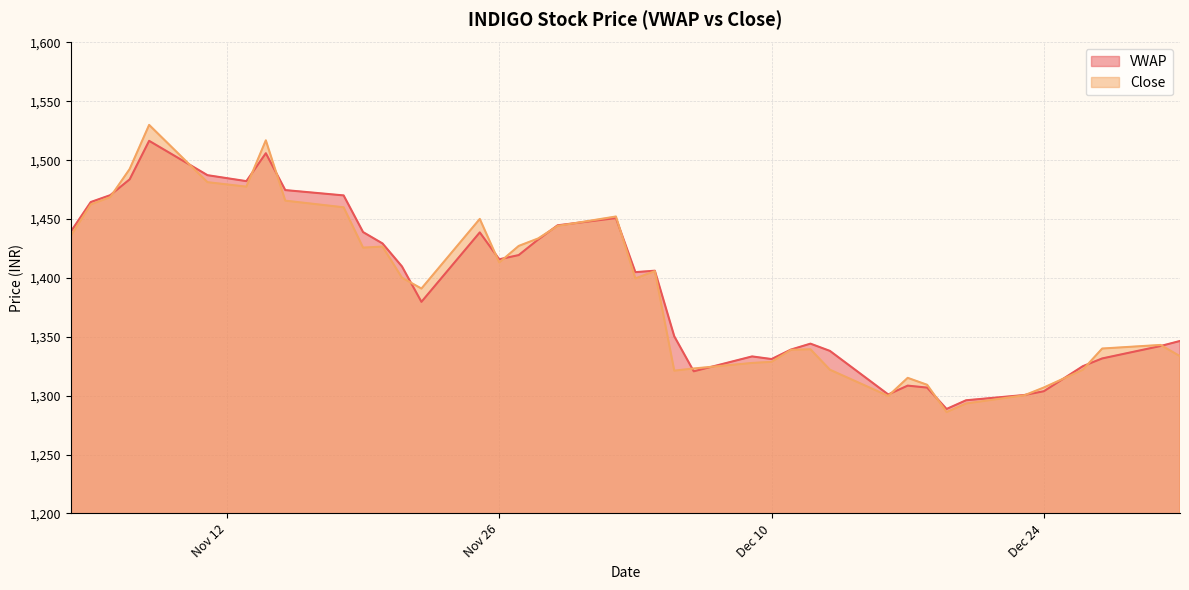

Between 2019-11-13 and 2019-11-18, which is larger?

2019-11-13